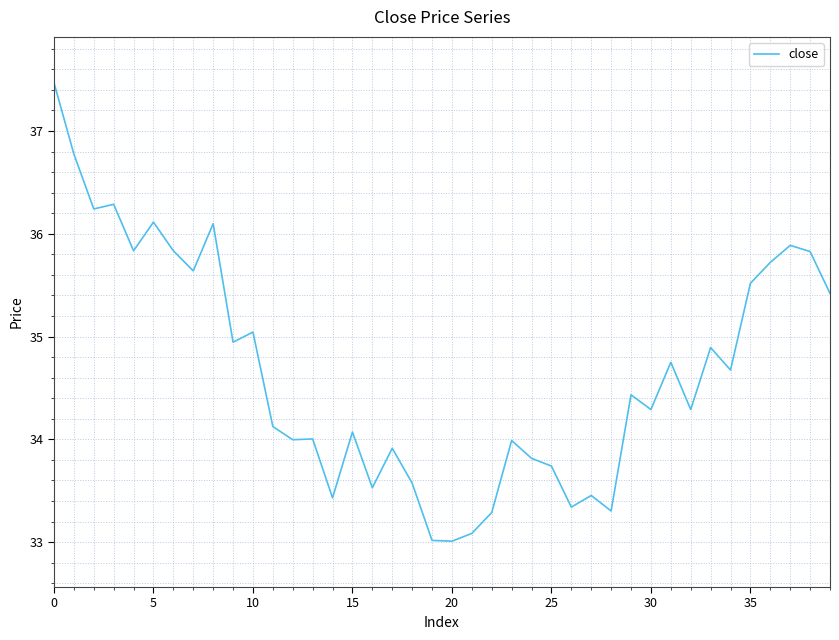

Reading left to right, what are all the values shown in this chart?

37.5	36.8	36.2	36.3	35.8	36.1	35.8	35.6	36.1	34.9	35.0	34.1	34.0	34.0	33.4	34.1	33.5	33.9	33.6	33.0	33.0	33.1	33.3	34.0	33.8	33.7	33.3	33.5	33.3	34.4	34.3	34.7	34.3	34.9	34.7	35.5	35.7	35.9	35.8	35.4